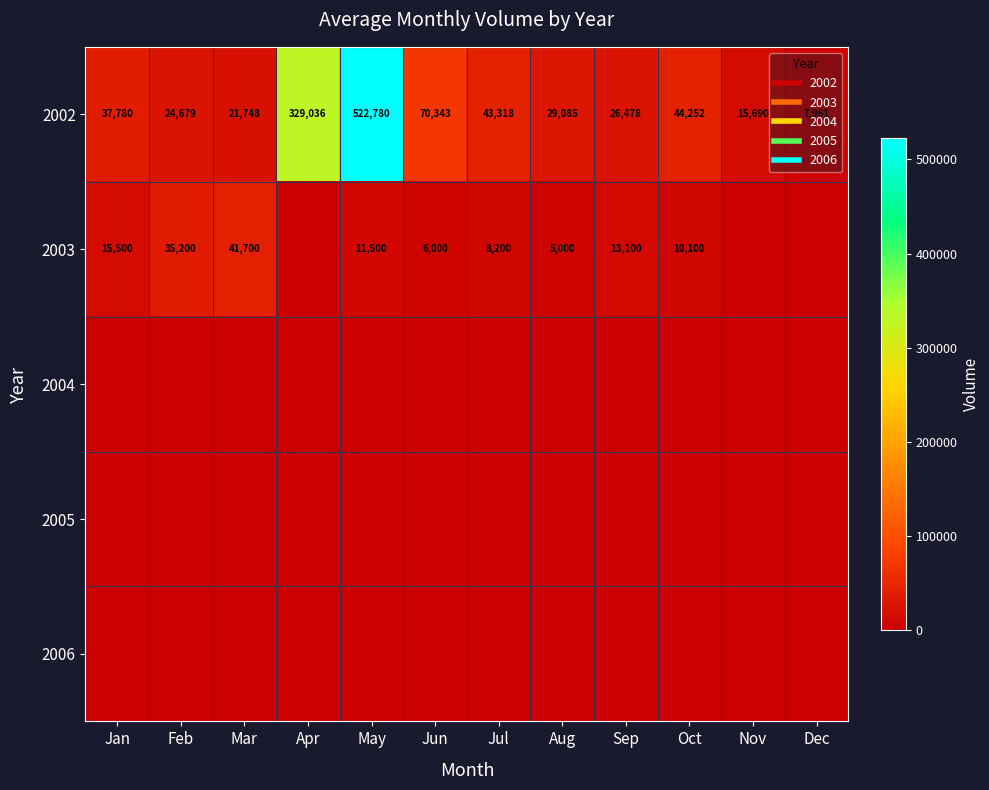

Count the number of categories in the chart.

12